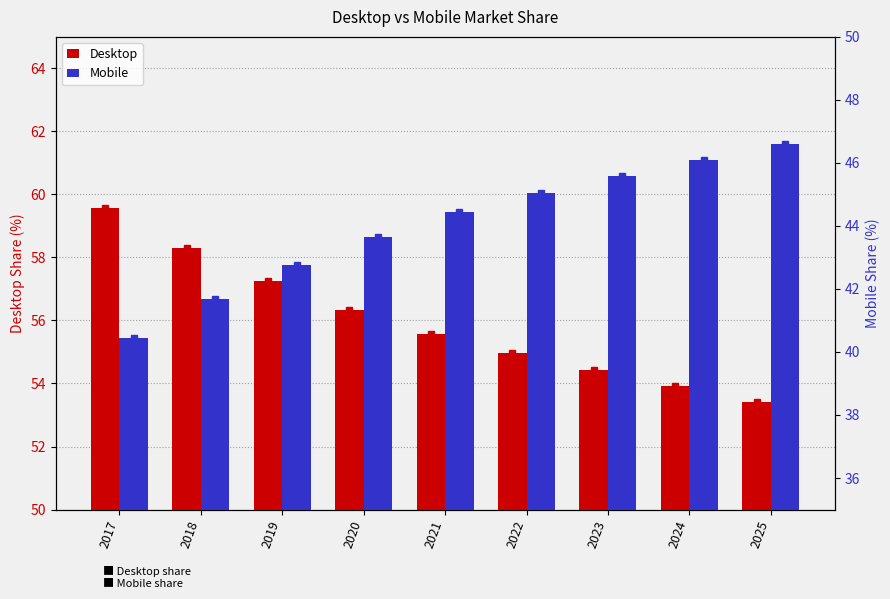

At how many categories does at least one series exceed 54?

7